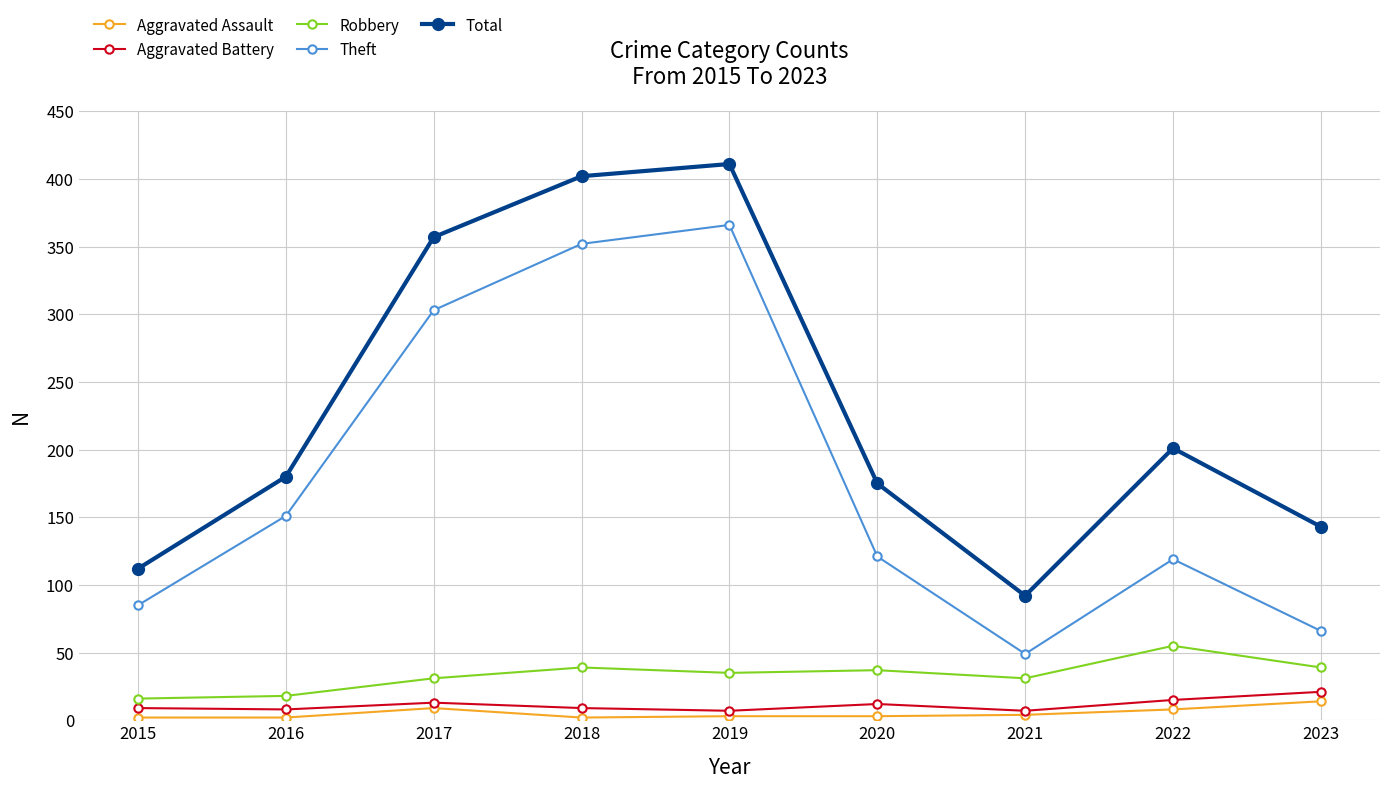

The value of Aggravated Assault at 2017 is 9. True or false?

True